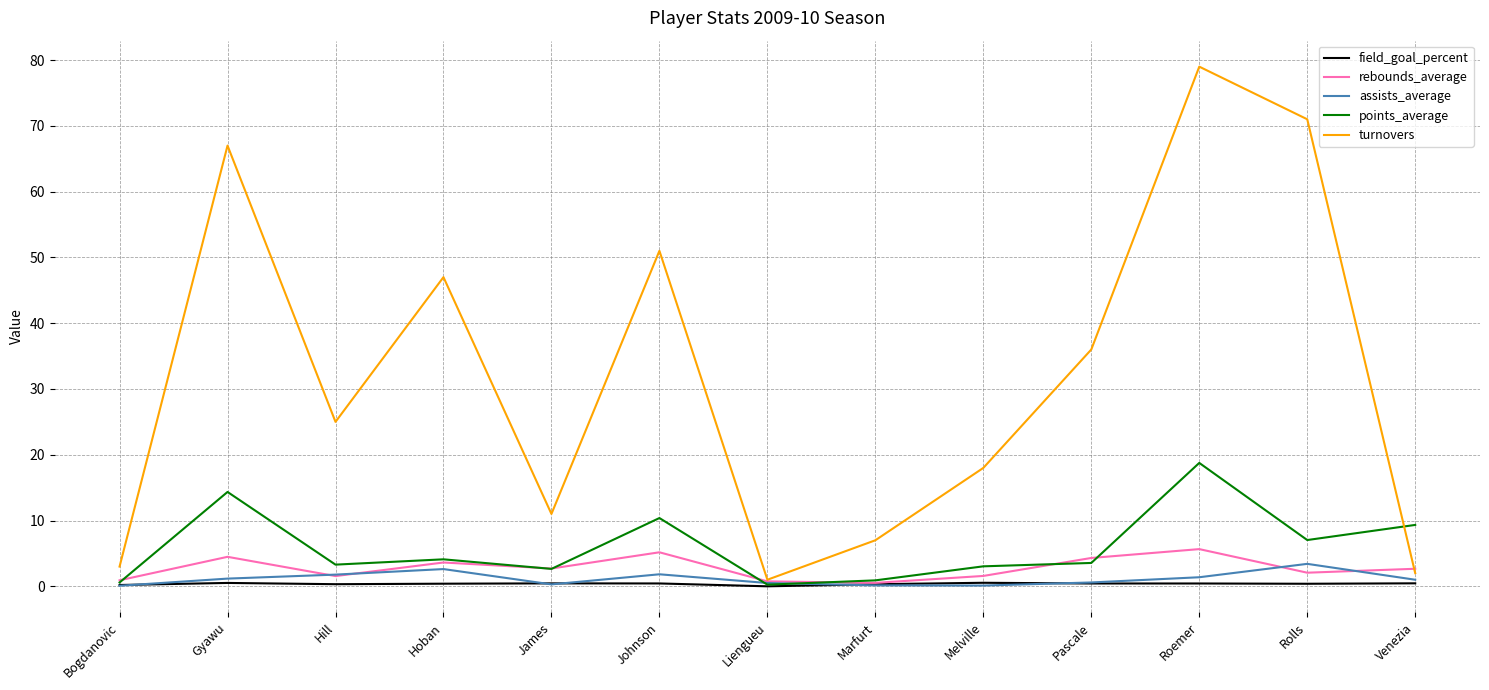

The value of turnovers at Bogdanovic is 3.0. True or false?

True